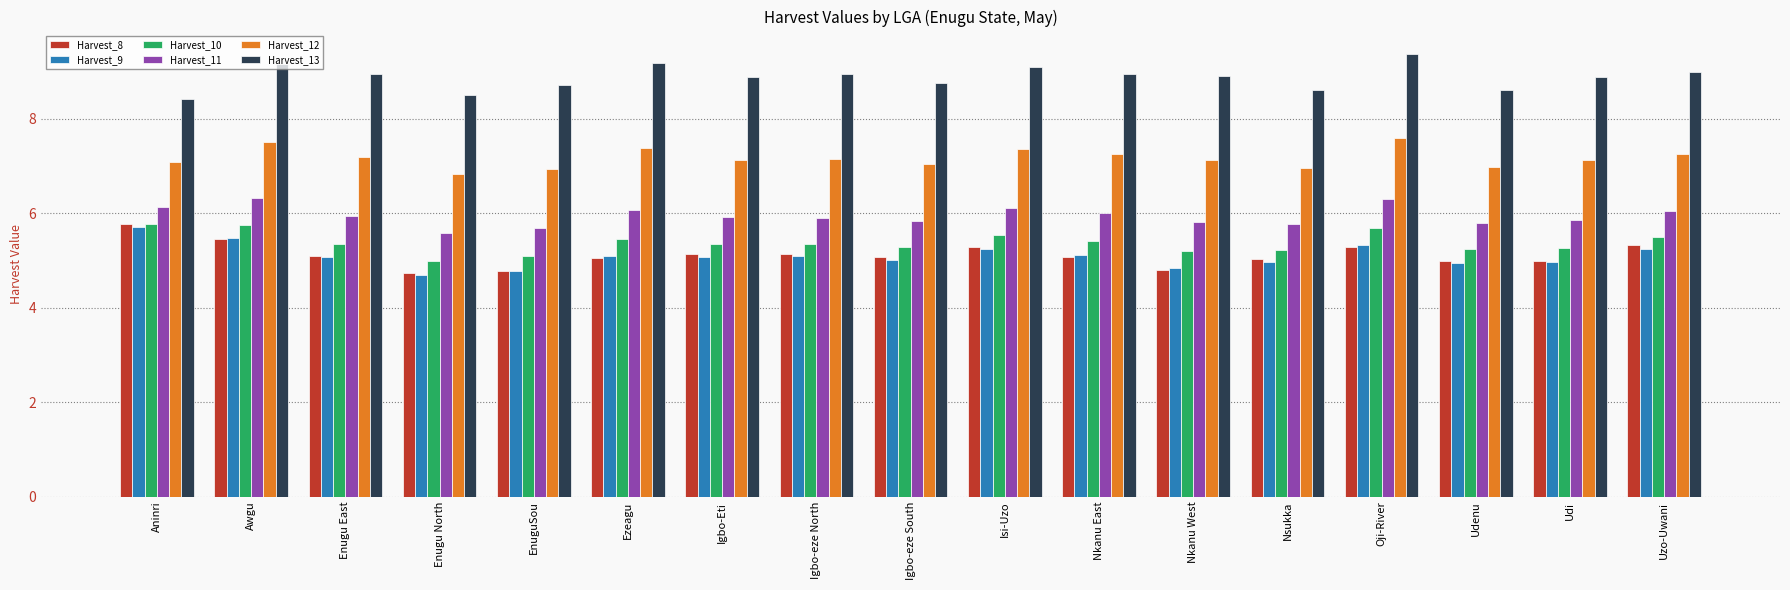

What is the label of the 10th bar from the left?

Isi-Uzo